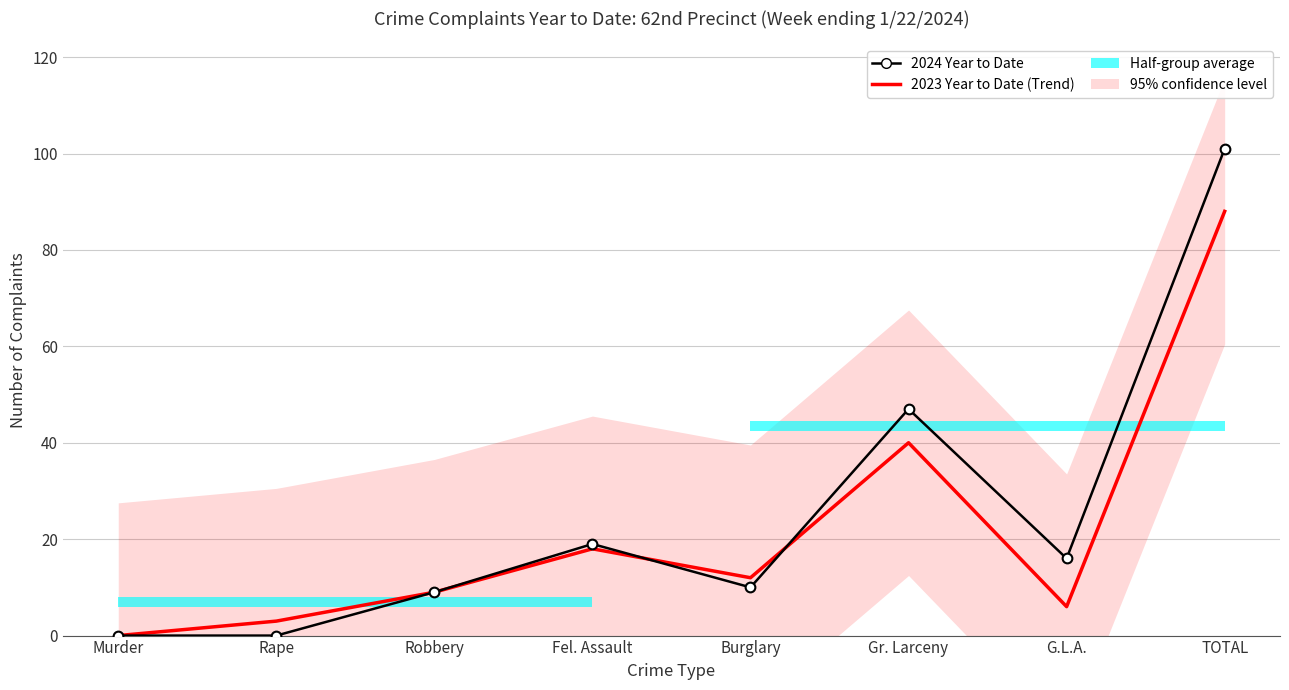

What is the value of the 2024 Year to Date point at the 5th from the left?

10